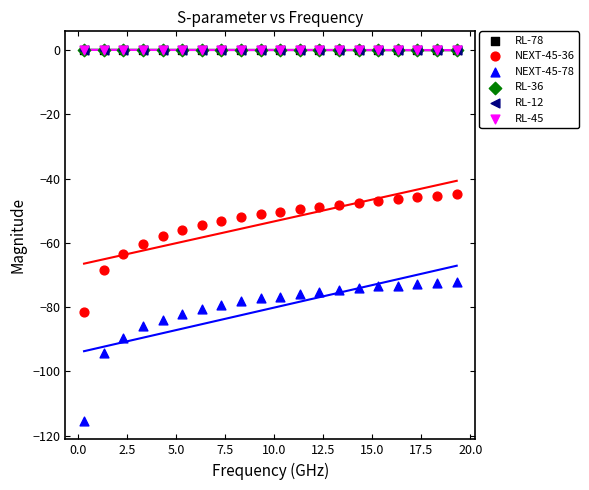

What are all the series names shown in the legend?

RL-78, NEXT-45-36, NEXT-45-78, RL-36, RL-12, RL-45